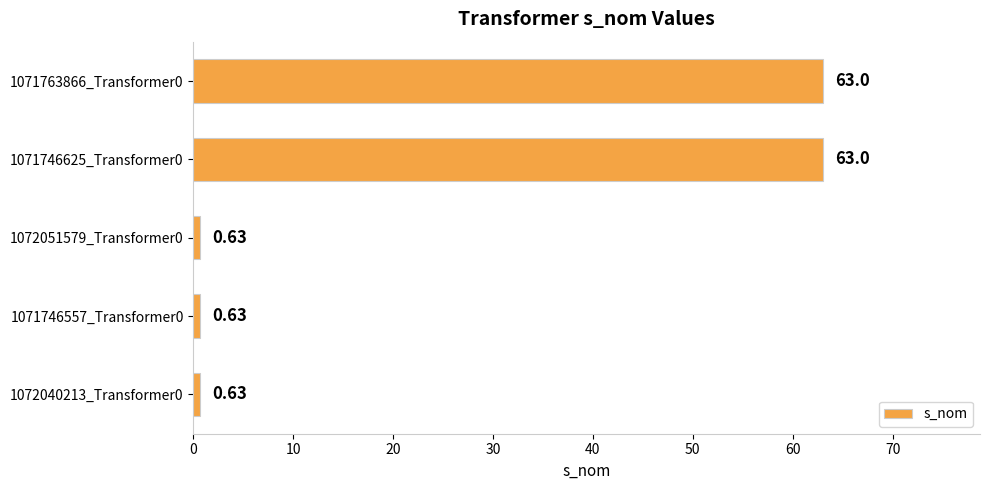

What is the difference between the maximum and minimum values?

62.4